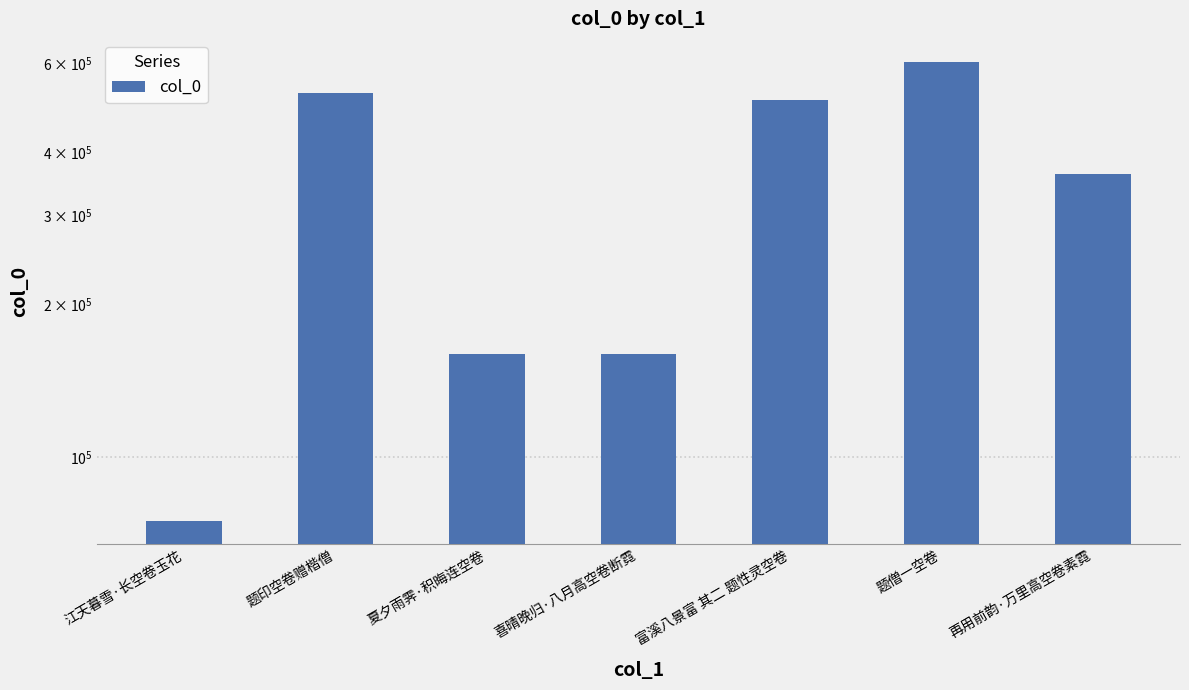

What value does the data have at 喜晴晚归·八月高空卷断霓?

159667